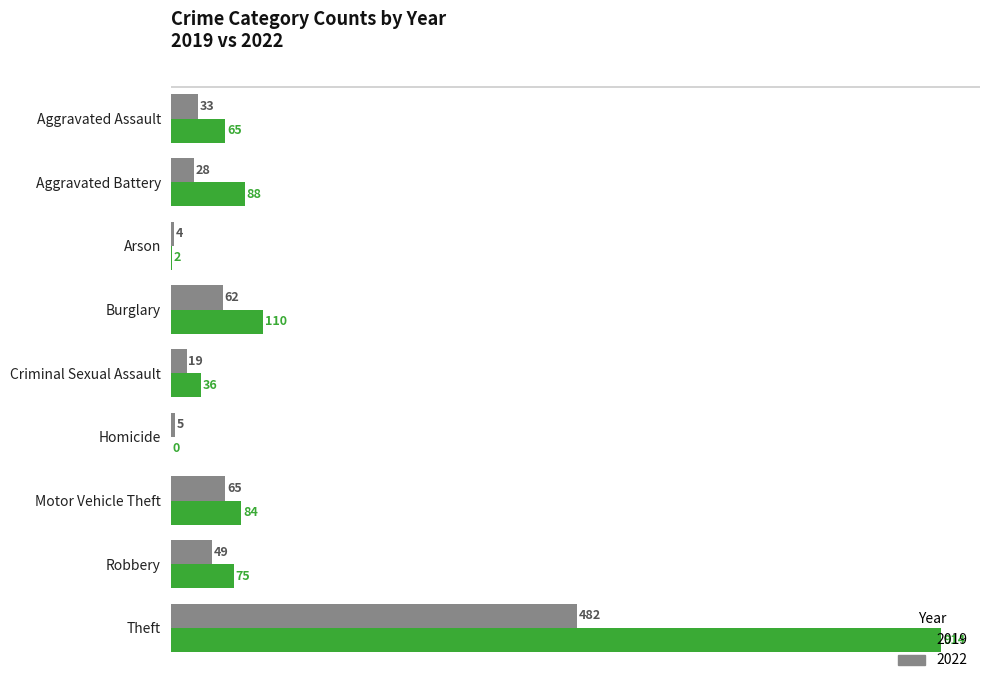

Is it true that 2022 equals 19 at Criminal Sexual Assault?

True